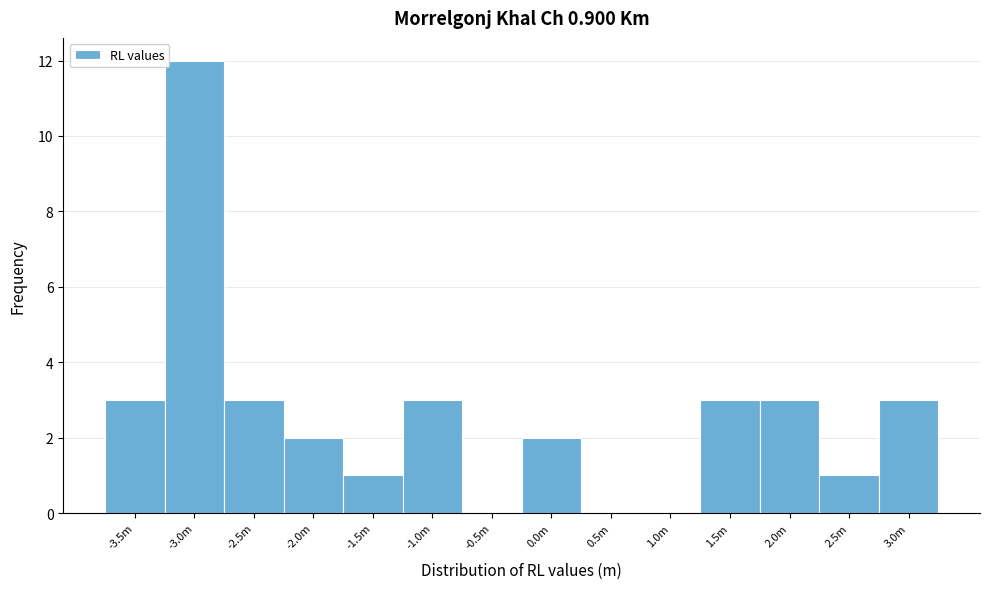

Reading left to right, extract all data points from this chart.

-3.5m=3	-3.0m=12	-2.5m=3	-2.0m=2	-1.5m=1	-1.0m=3	-0.5m=0	0.0m=2	0.5m=0	1.0m=0	1.5m=3	2.0m=3	2.5m=1	3.0m=3